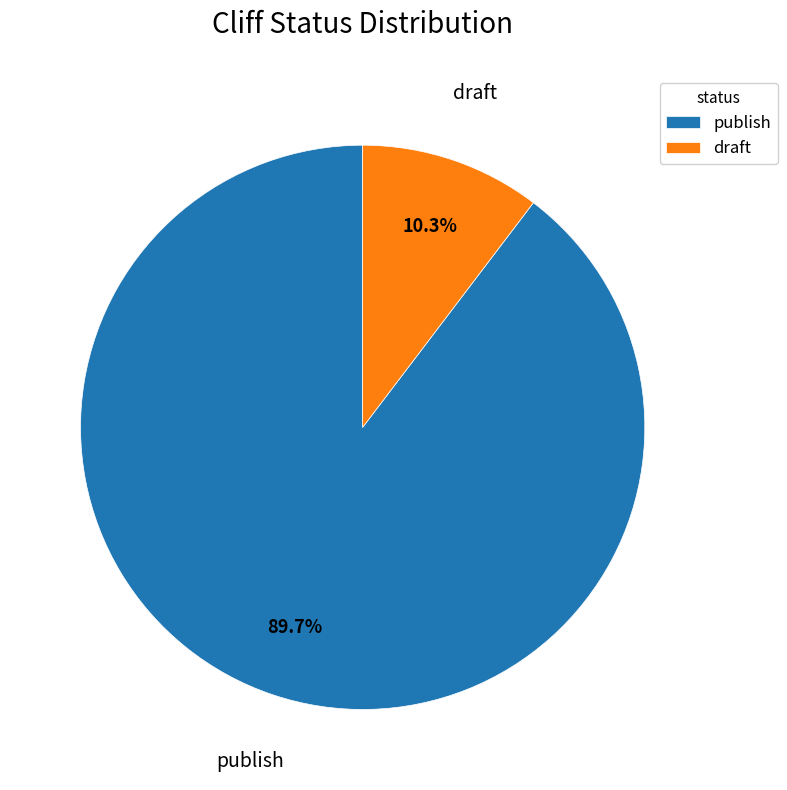

Is there a majority slice in this chart?

Yes